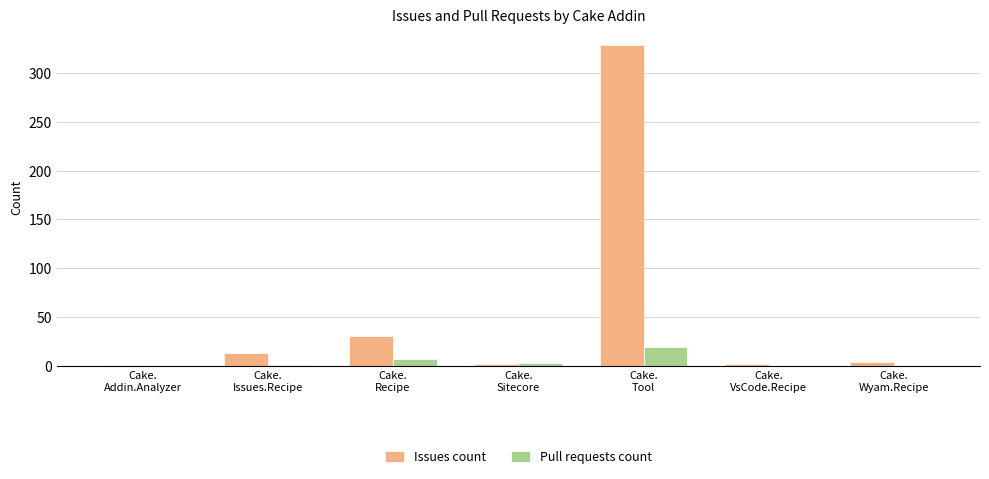

What is the sum of all Pull requests count values?

30